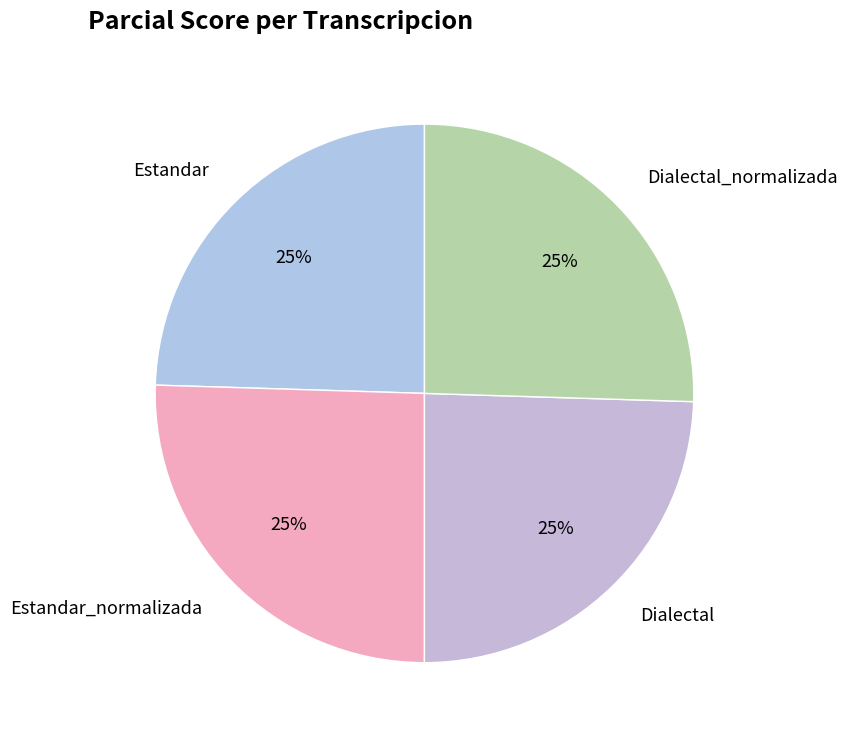

Is Estandar the majority of the pie?

No